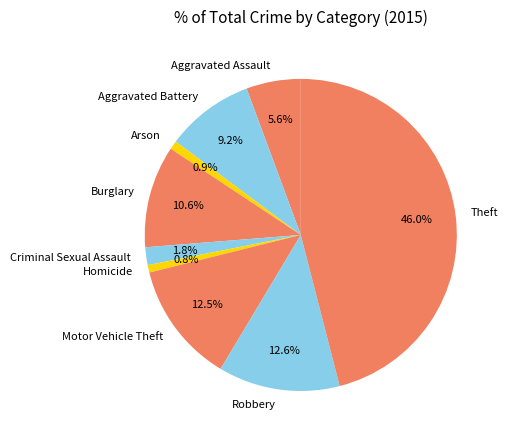

What is the largest slice in the pie chart?

Theft